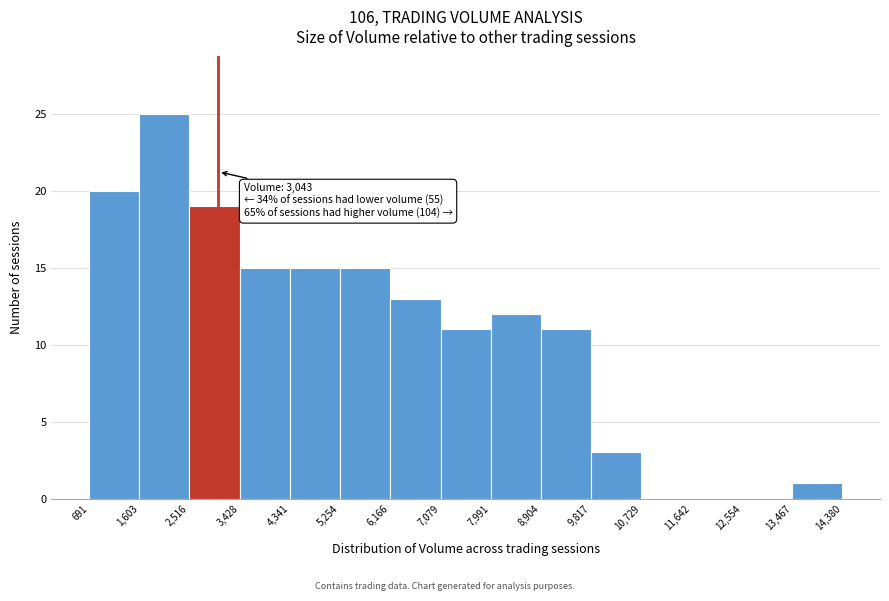

Over which range of the x-axis is the bar tallest?

1,603 to 2,516